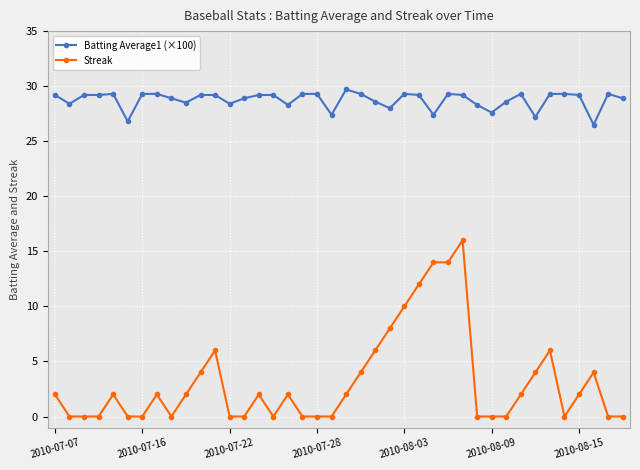

List the series in order of their peak value, highest first.

Batting Average1 (×100), Streak